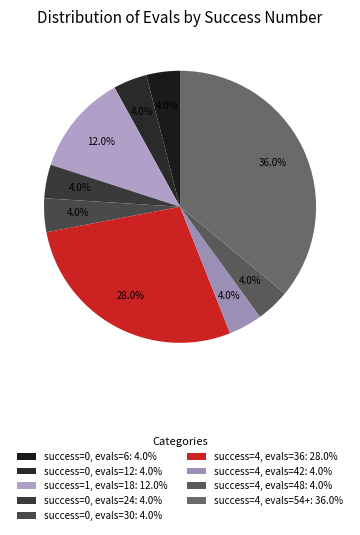

How many segments does this pie chart have?

9